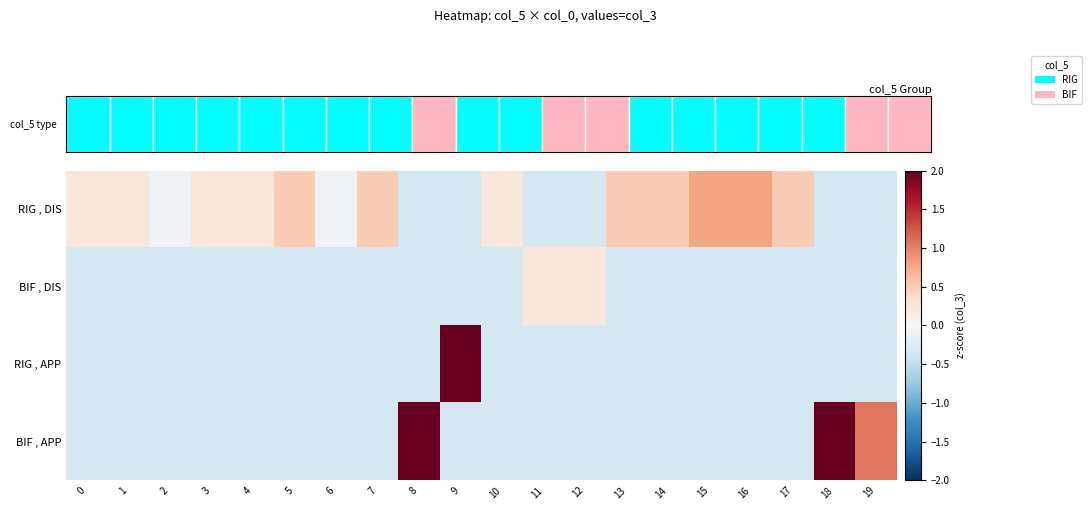

Which category has the lowest value across all series?

8